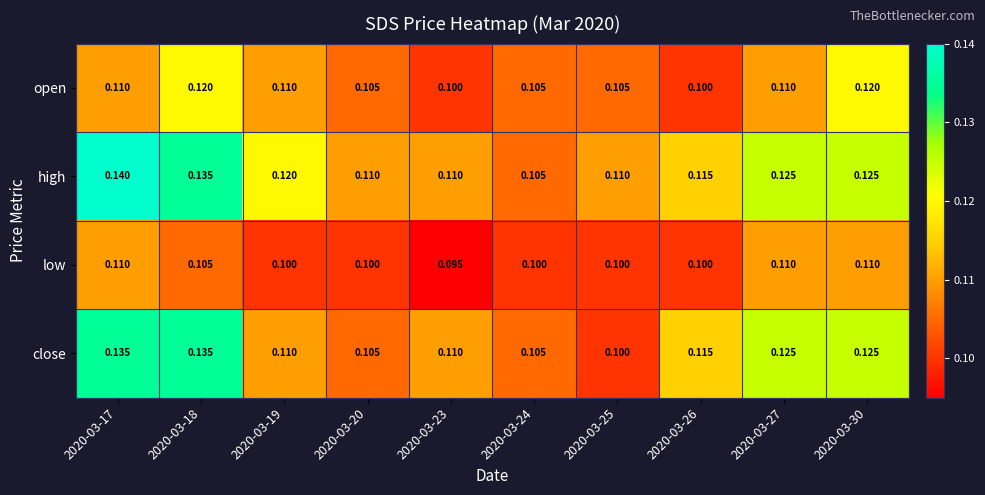

List the series in order of their overall mean, lowest first.

low, open, close, high